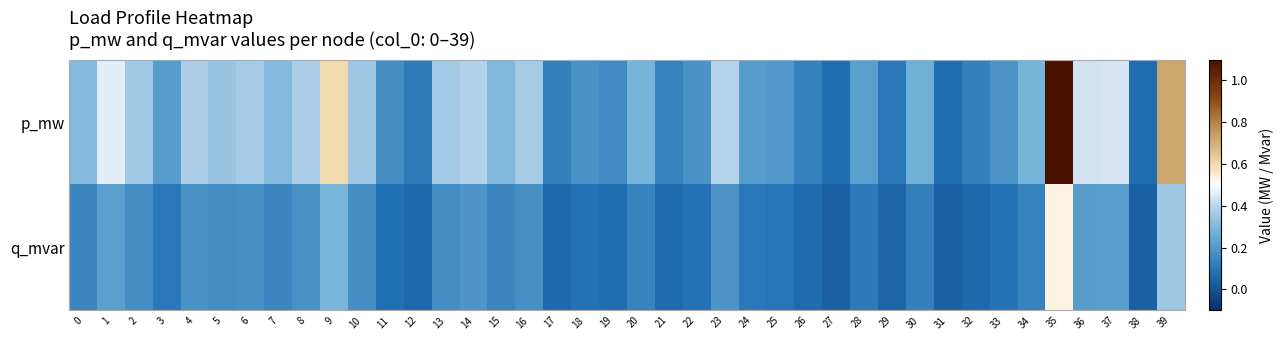

What is the difference between the highest and lowest values at 26?

0.1